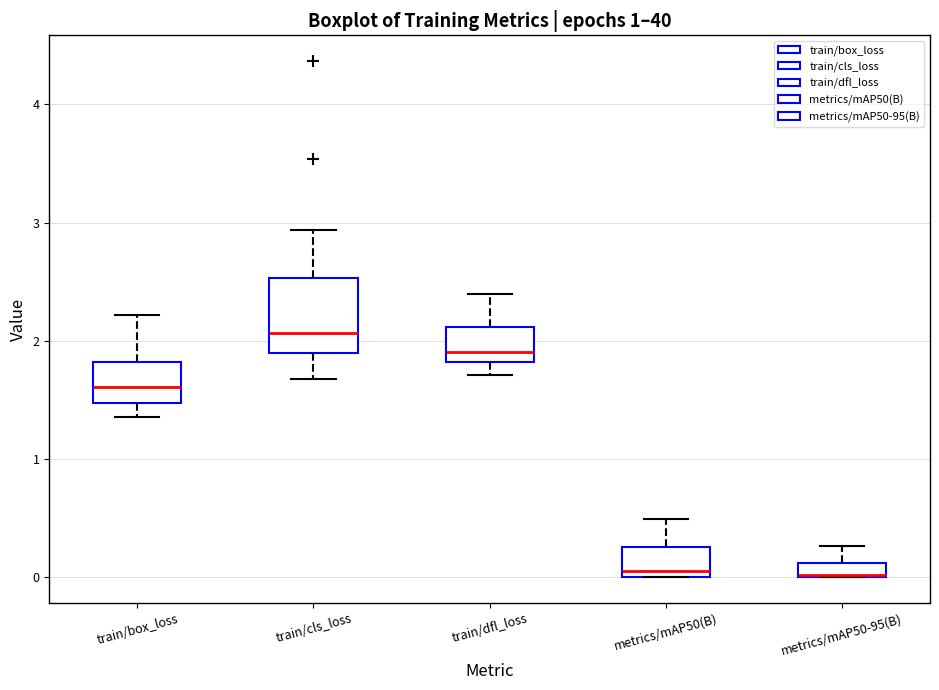

Where does the upper whisker of the box for train/box_loss end on the y-axis? The values are not printed on the chart, so give them approximately, as read against the axis.

2.2